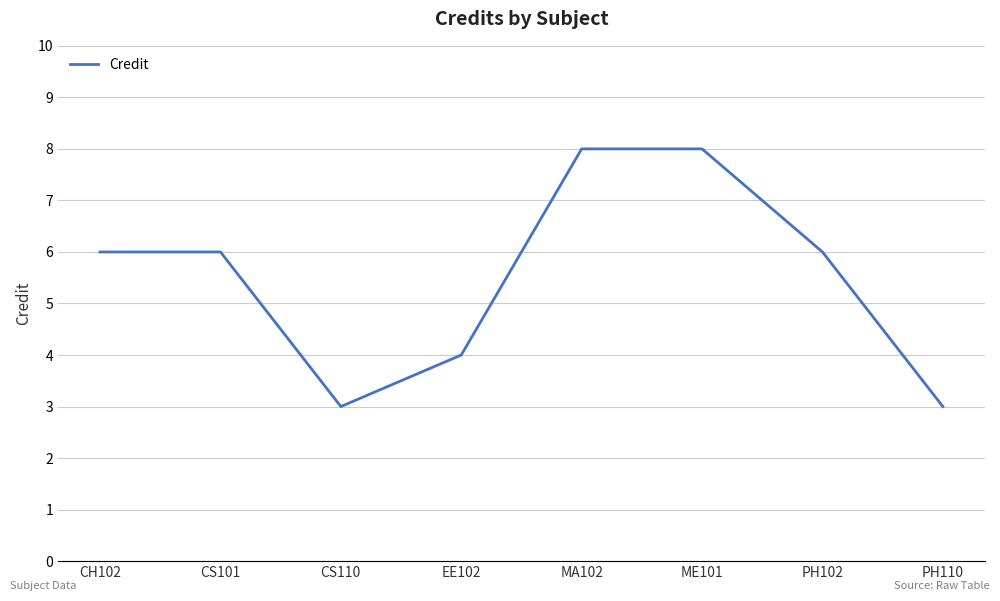

What is the ratio of the value at EE102 to the value at PH102?

0.7